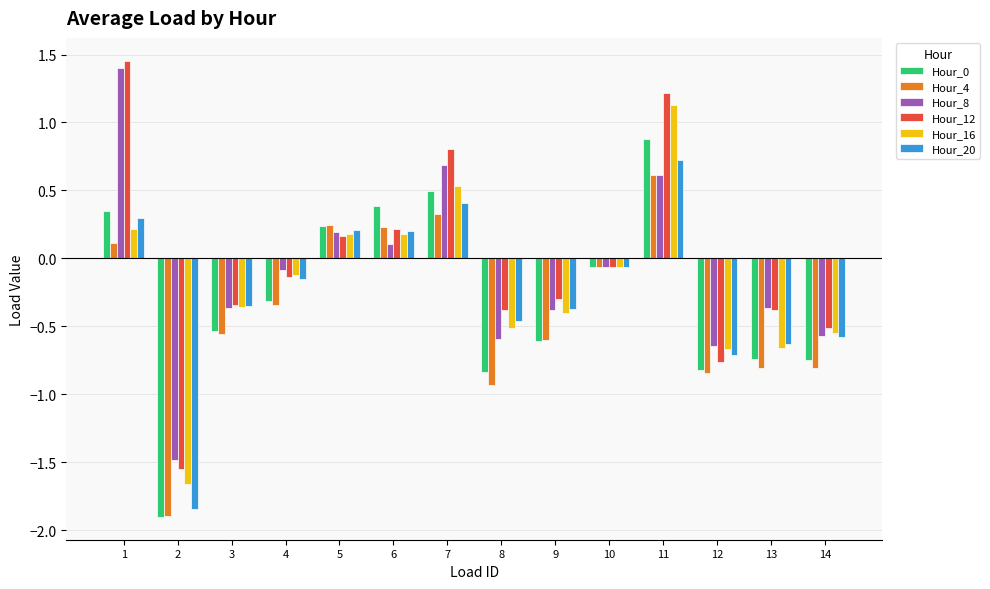

What is the total value across all series at 7?

3.3